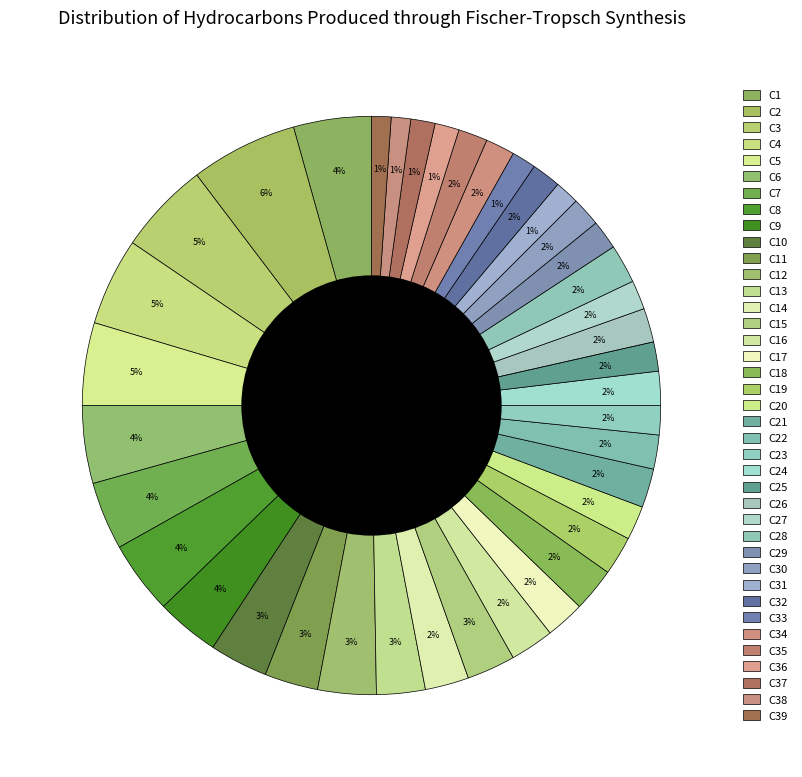

Rank the categories by value from lowest to highest.

38, 39, 31, 33, 36, 37, 23, 25, 27, 29, 30, 32, 34, 35, 20, 22, 24, 26, 17, 19, 21, 28, 14, 16, 18, 13, 15, 11, 10, 12, 9, 7, 8, 1, 6, 5, 4, 3, 2